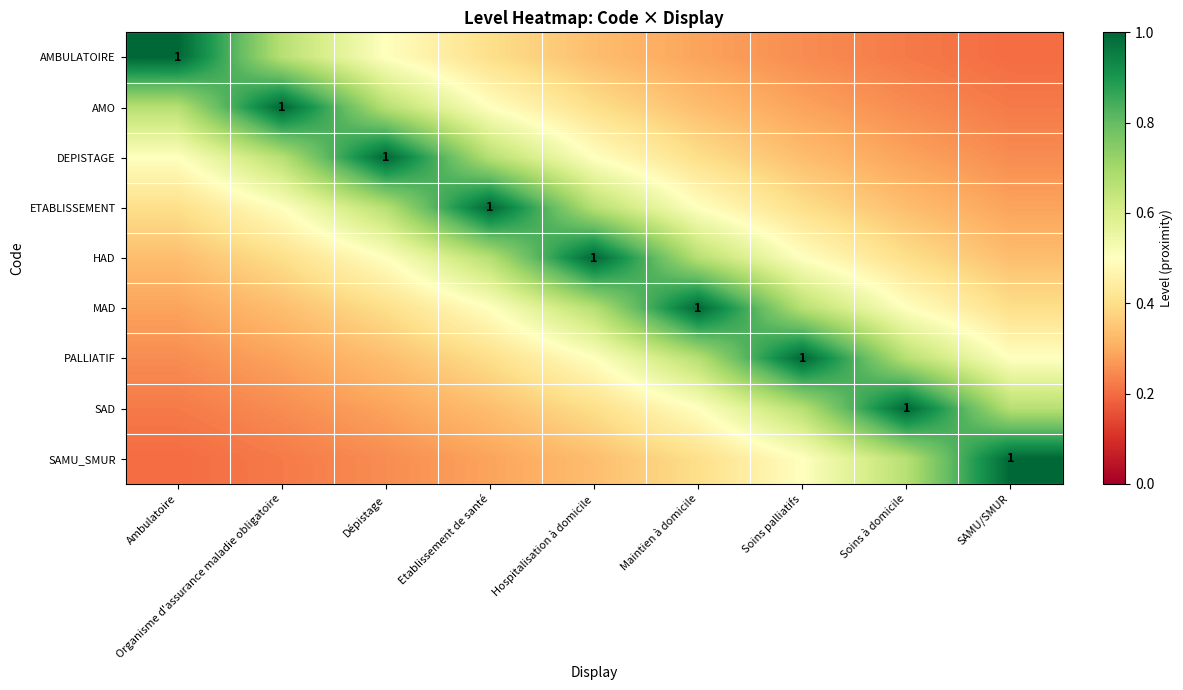

At SAMU/SMUR, list the series in order from smallest to largest.

AMBULATOIRE, AMO, DEPISTAGE, ETABLISSEMENT, HAD, MAD, PALLIATIF, SAD, SAMU_SMUR